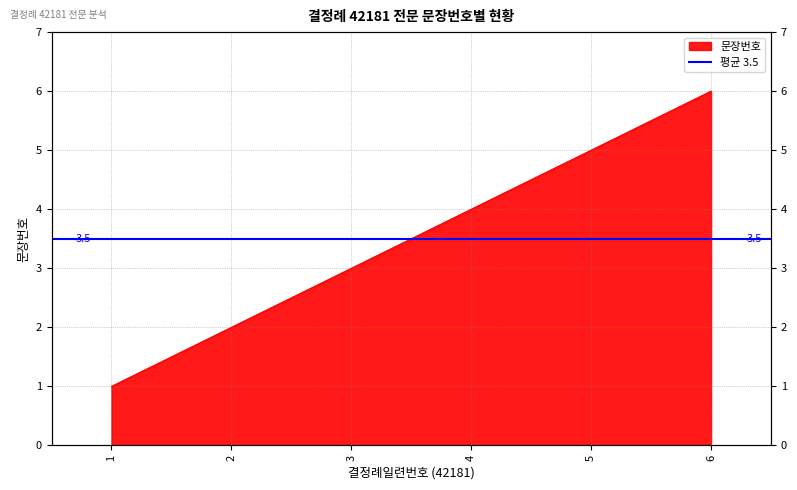

Where is the data nearest to the value 3?

3